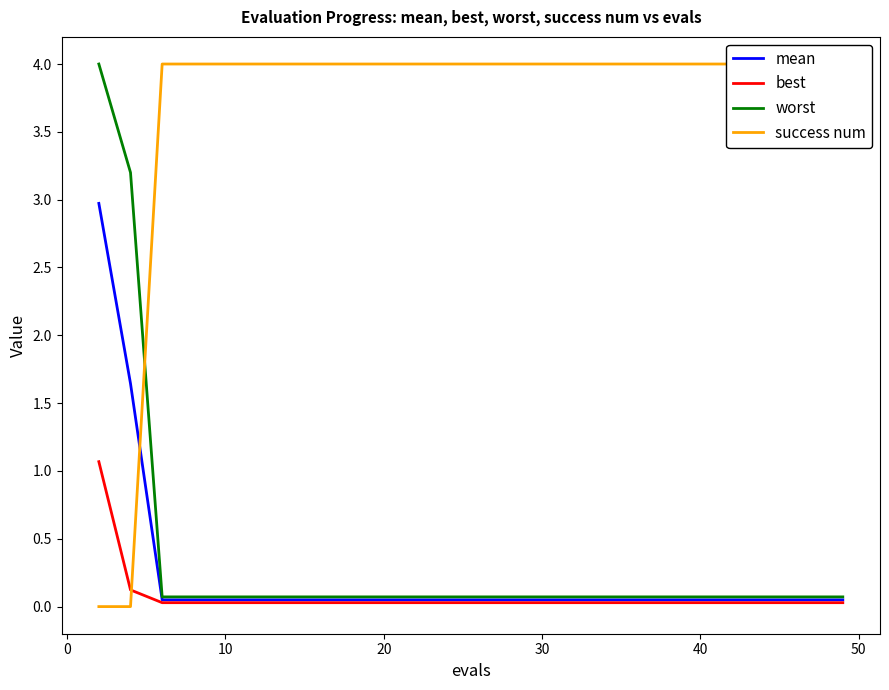

Reading left to right, list all the values displayed in this chart.

mean: 3.0	1.6	0.0	0.0	0.0	0.0	0.0	0.0	0.0	0.0	0.0	0.0	0.0	0.0	0.0
best: 1.1	0.1	0.0	0.0	0.0	0.0	0.0	0.0	0.0	0.0	0.0	0.0	0.0	0.0	0.0
worst: 4.0	3.2	0.1	0.1	0.1	0.1	0.1	0.1	0.1	0.1	0.1	0.1	0.1	0.1	0.1
success num: 0.0	0.0	4.0	4.0	4.0	4.0	4.0	4.0	4.0	4.0	4.0	4.0	4.0	4.0	4.0